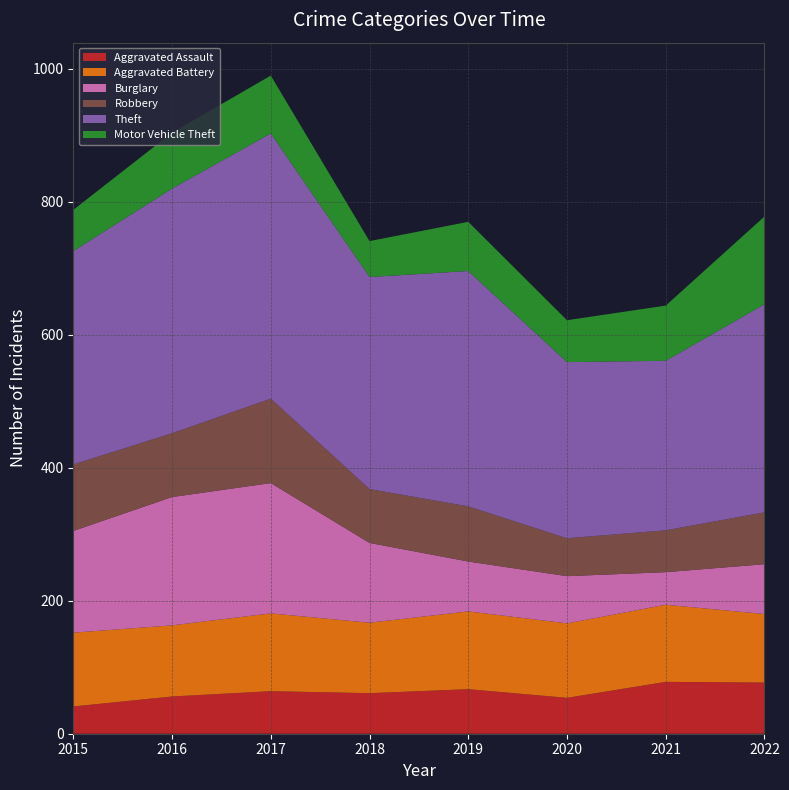

Reading left to right, extract all data points from this chart.

Aggravated Assault: 2015=41	2016=56	2017=64	2018=61	2019=67	2020=54	2021=78	2022=77
Aggravated Battery: 2015=111	2016=107	2017=117	2018=106	2019=117	2020=112	2021=116	2022=103
Burglary: 2015=153	2016=193	2017=196	2018=120	2019=75	2020=71	2021=49	2022=75
Robbery: 2015=100	2016=96	2017=127	2018=81	2019=83	2020=57	2021=63	2022=78
Theft: 2015=321	2016=368	2017=399	2018=319	2019=354	2020=265	2021=255	2022=313
Motor Vehicle Theft: 2015=62	2016=84	2017=87	2018=54	2019=74	2020=63	2021=83	2022=132